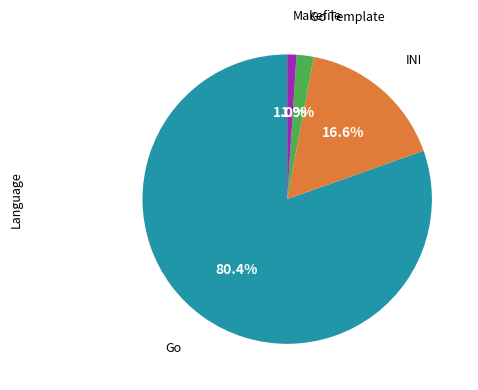

To the nearest percent, what is the average slice percentage?

25%